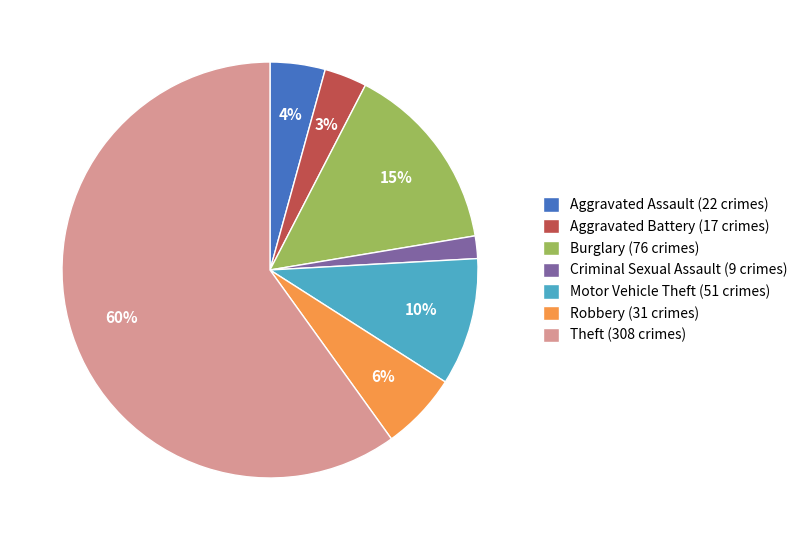

Is the sum of Aggravated Assault (22 crimes) and Aggravated Battery (17 crimes) greater than half?

No